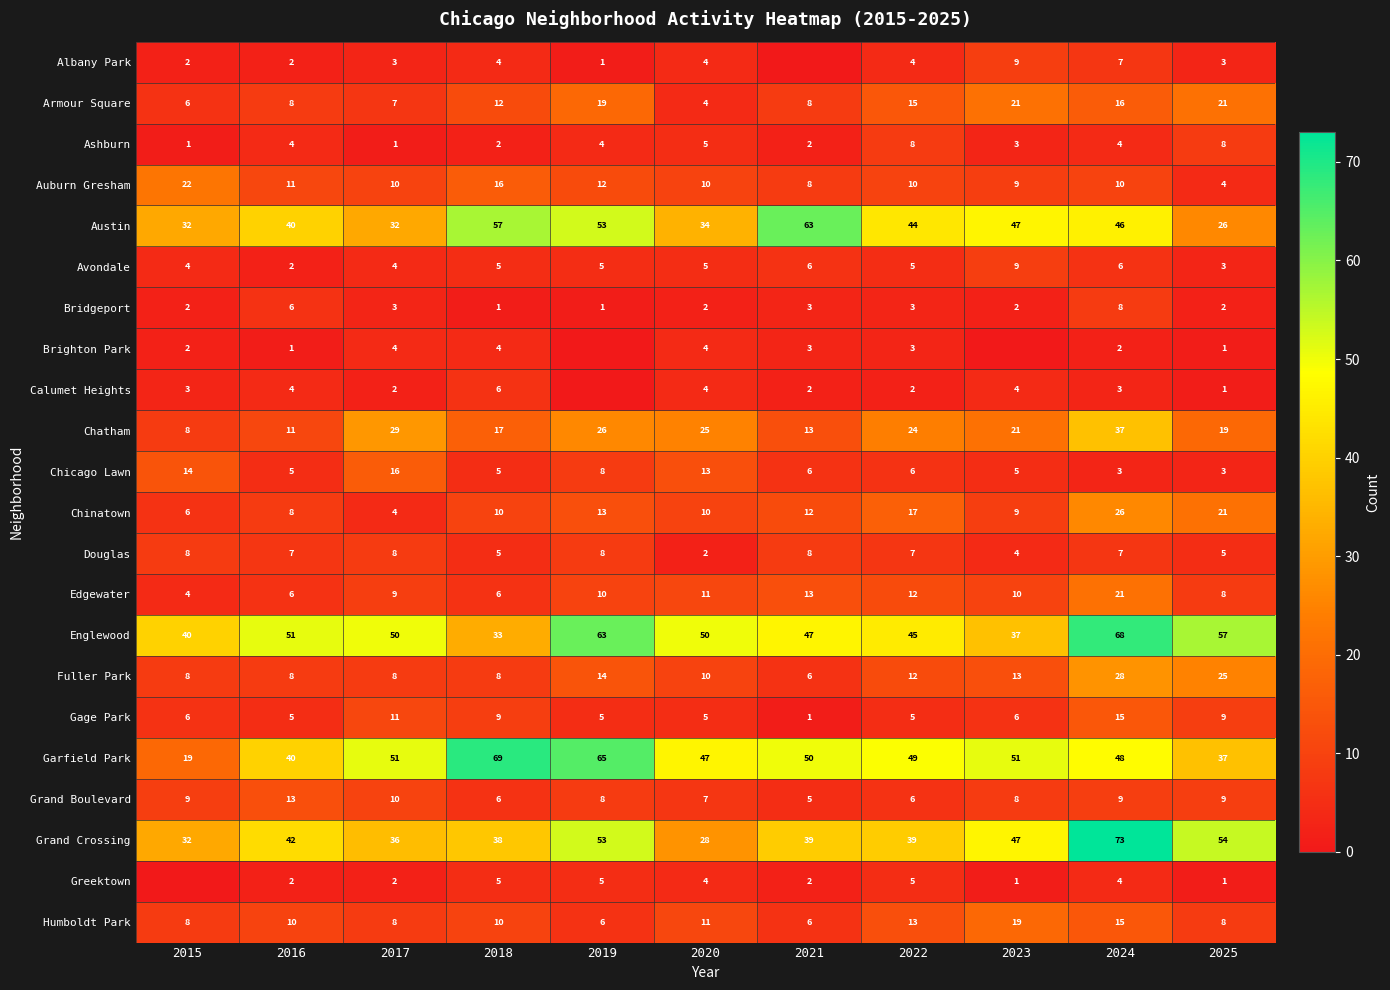

Where does the Douglas series first go above 7?

2015